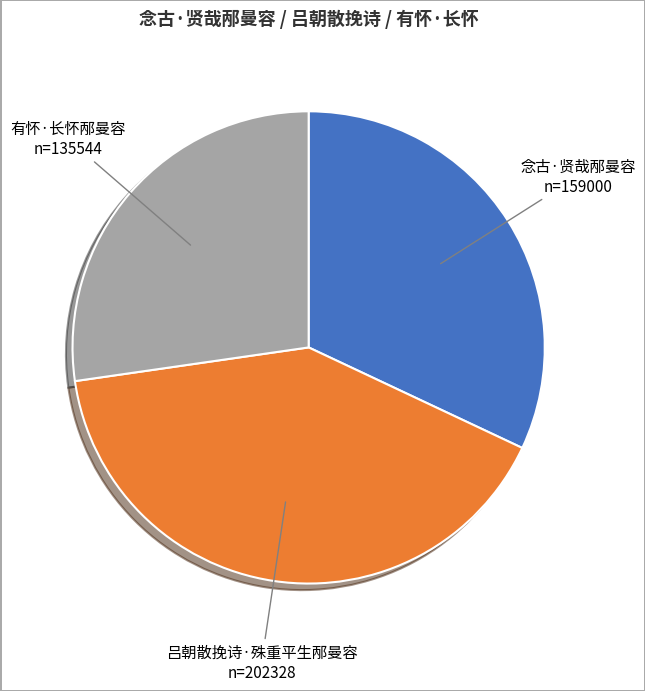

Is there a majority slice in this chart?

No